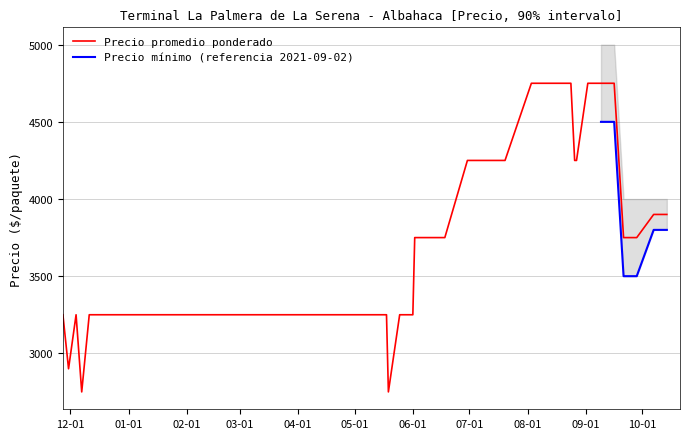

What is the lowest value of the Precio promedio ponderado series?

2750